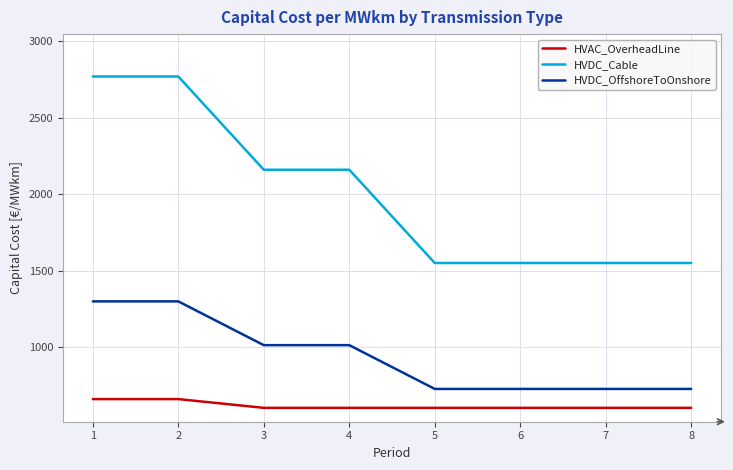

What is the lowest value of the HVAC_OverheadLine series?

604.5